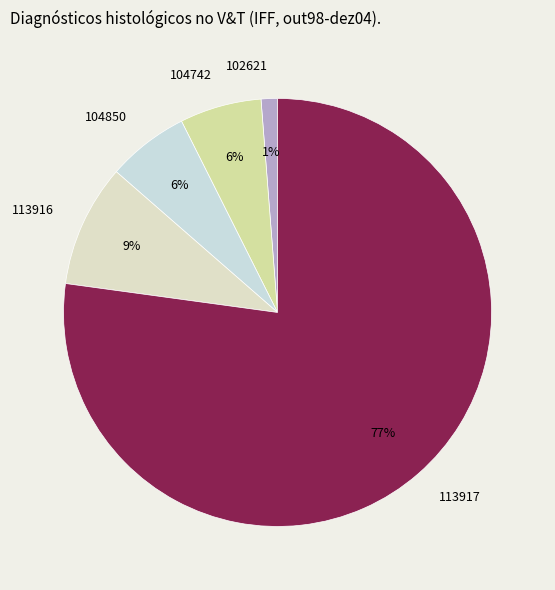

The 102621 slice represents 11% of the pie. True or false?

False